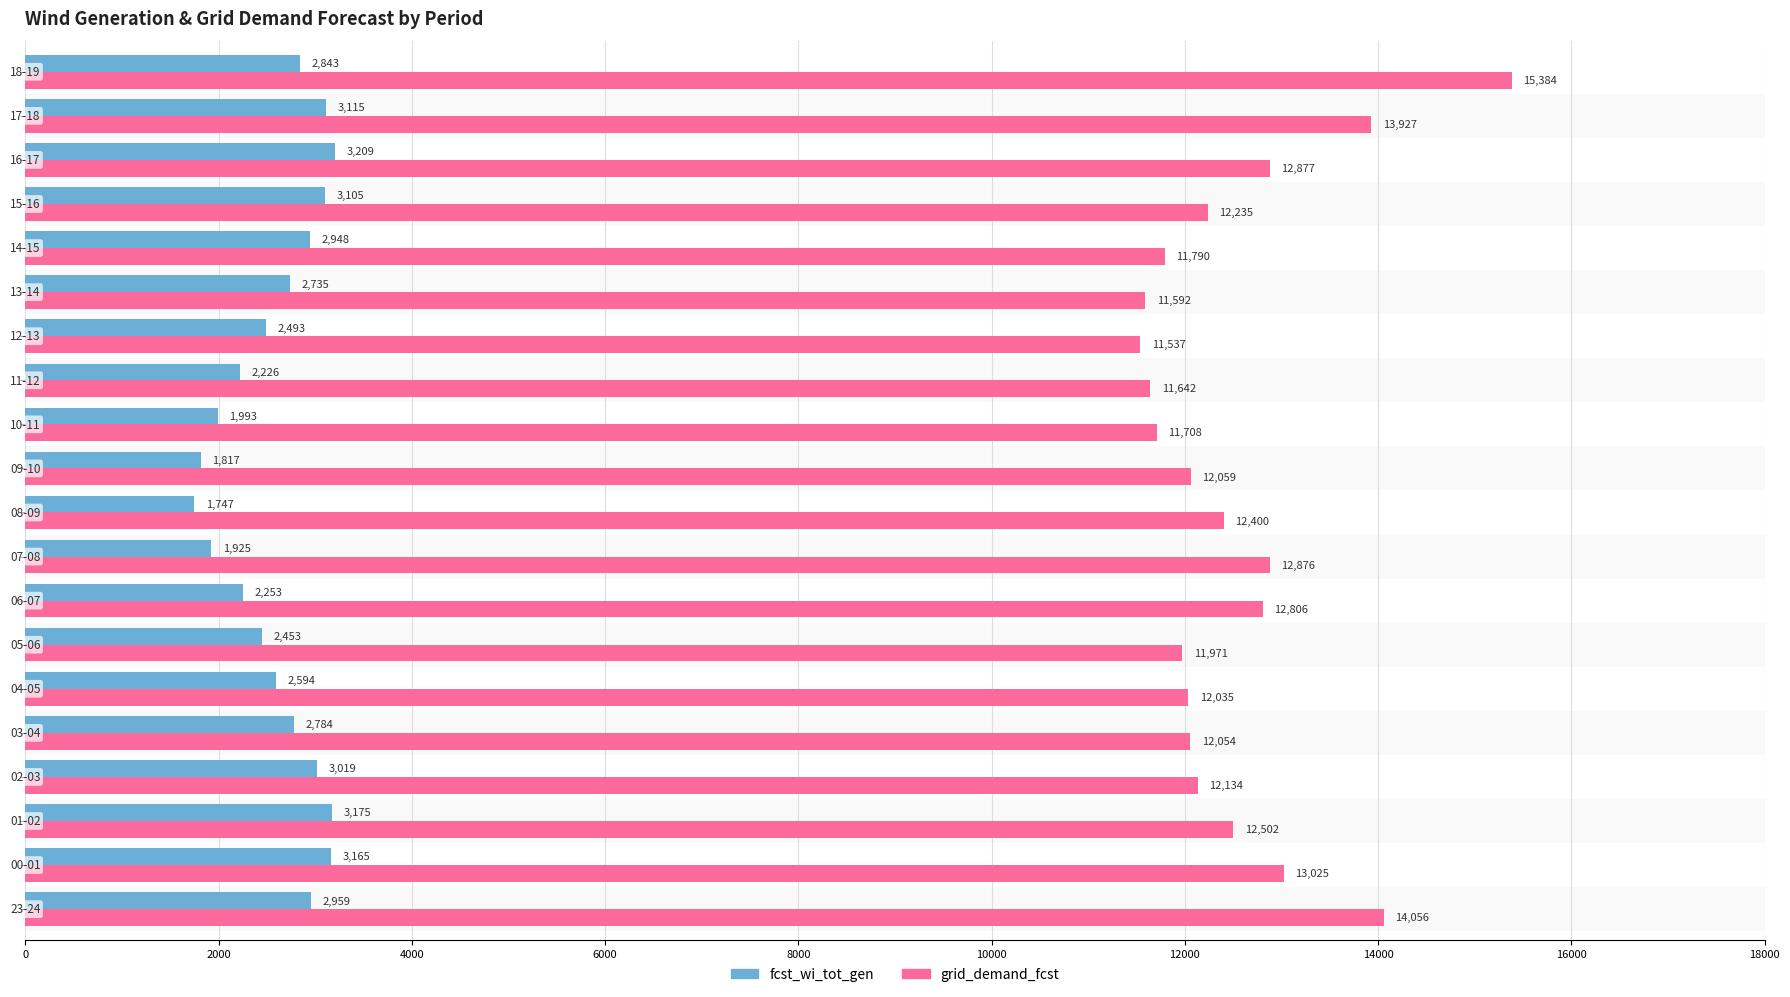

Which series has the largest total across all categories?

grid_demand_fcst